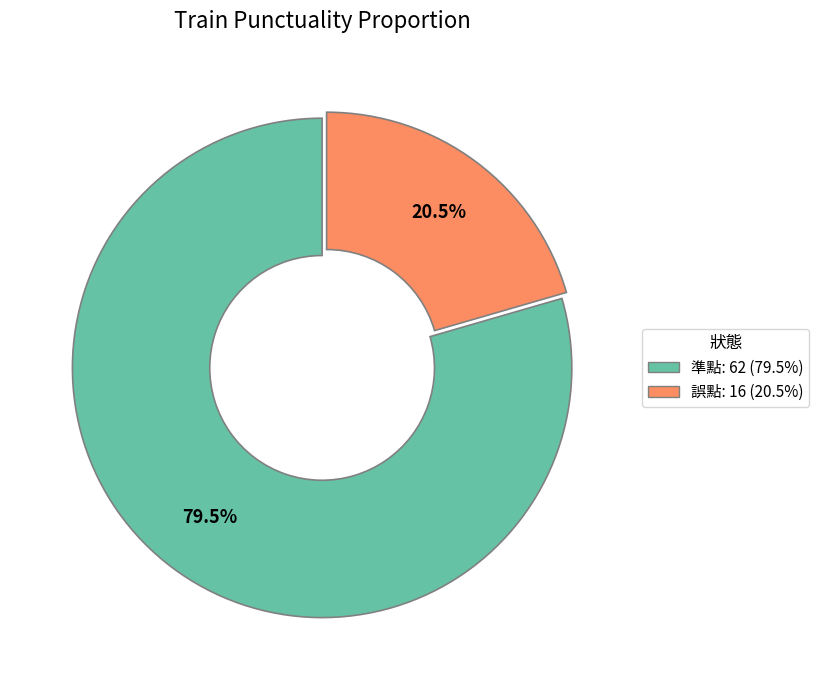

Count the number of slices in the pie.

2